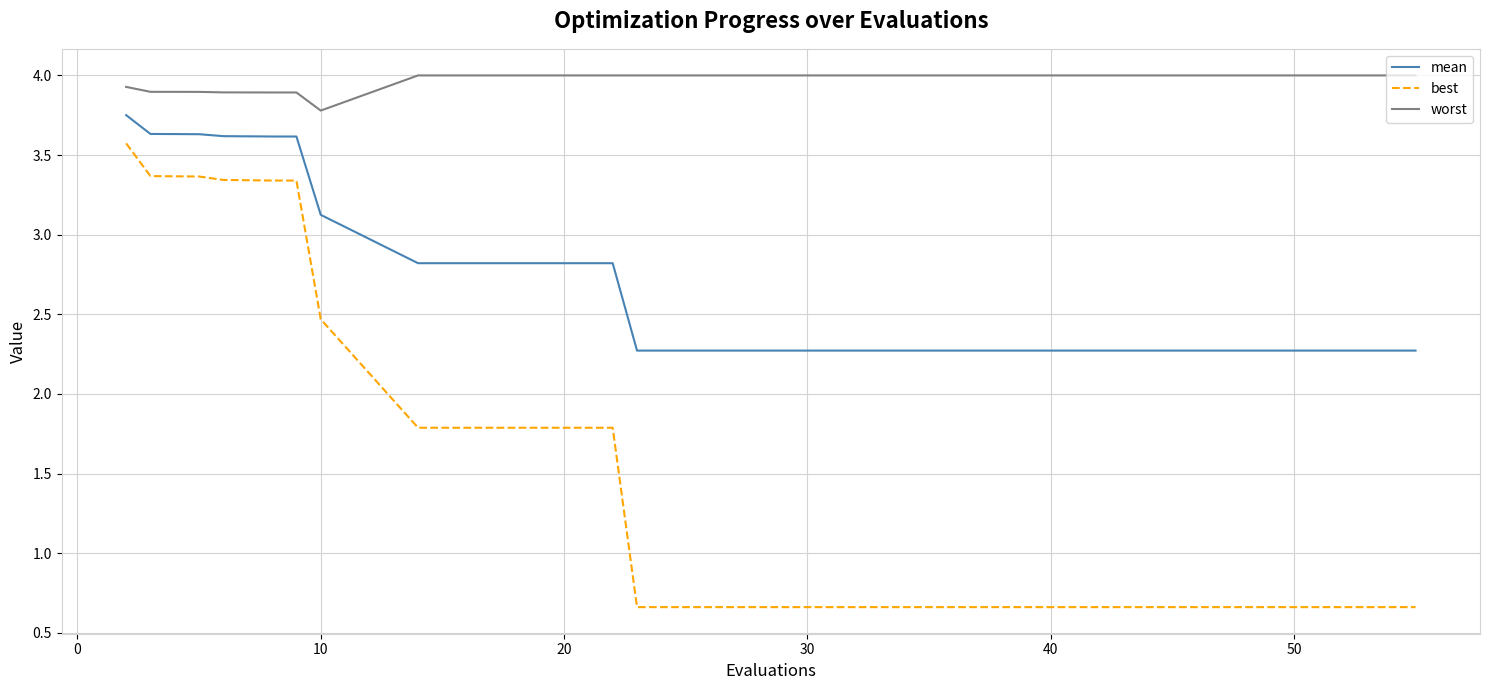

What is the difference between the maximum and minimum values in the mean series?

1.5